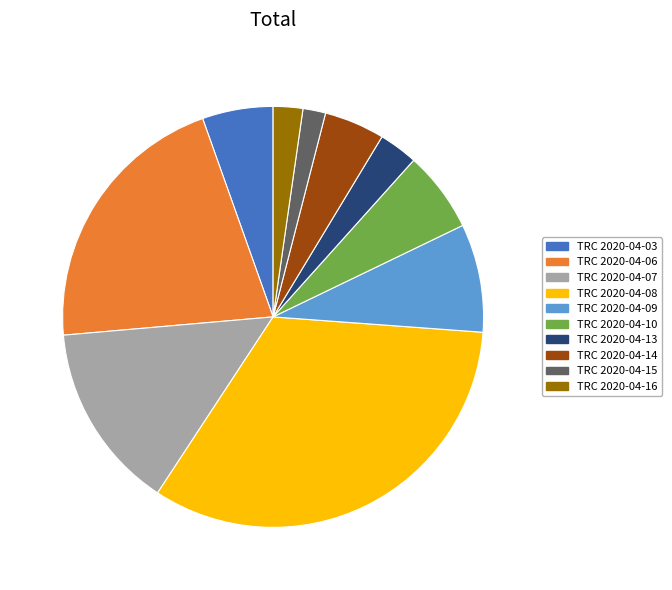

Is there any slice that represents more than half of the pie?

No